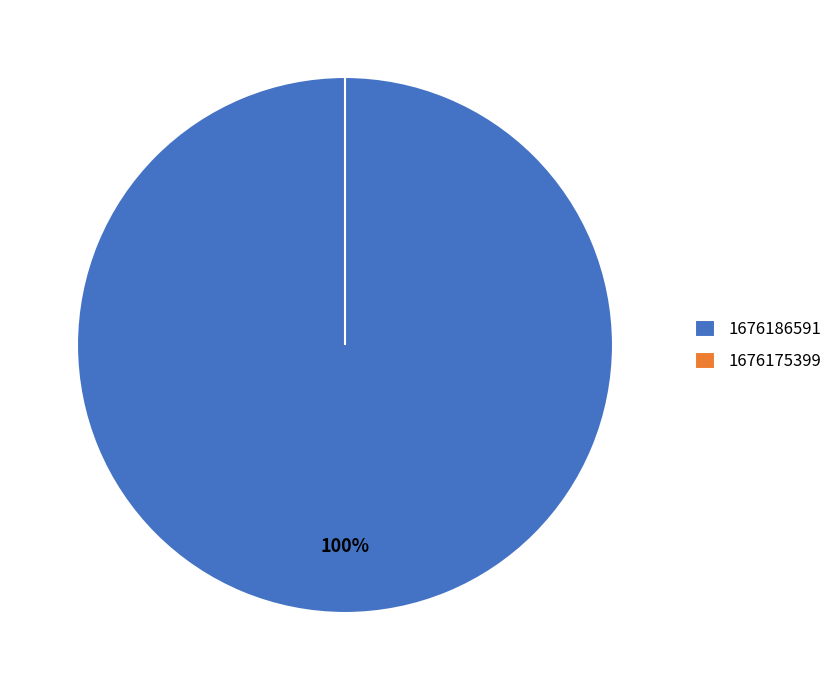

Rank the categories by value from lowest to highest.

1676175399, 1676186591